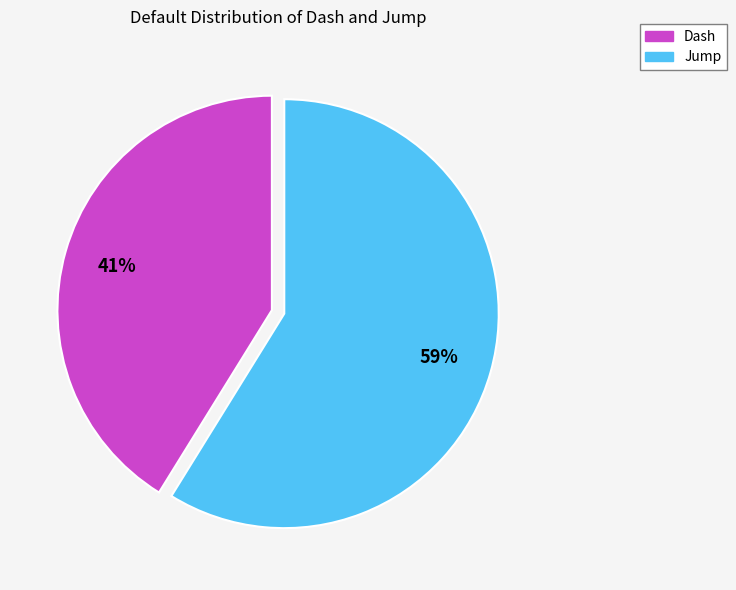

How many slices are in this pie chart?

2